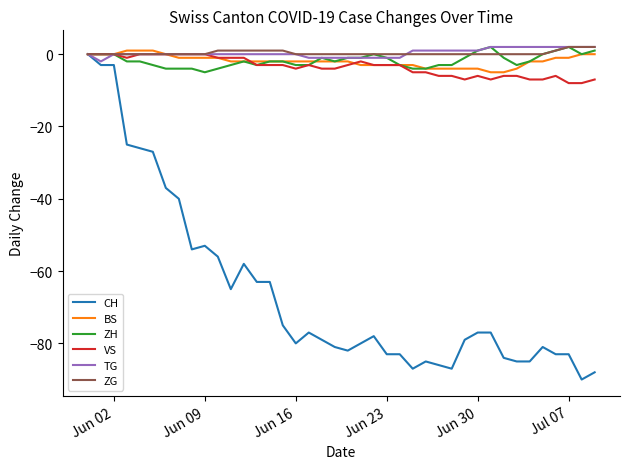

What is the smallest value displayed?

-90